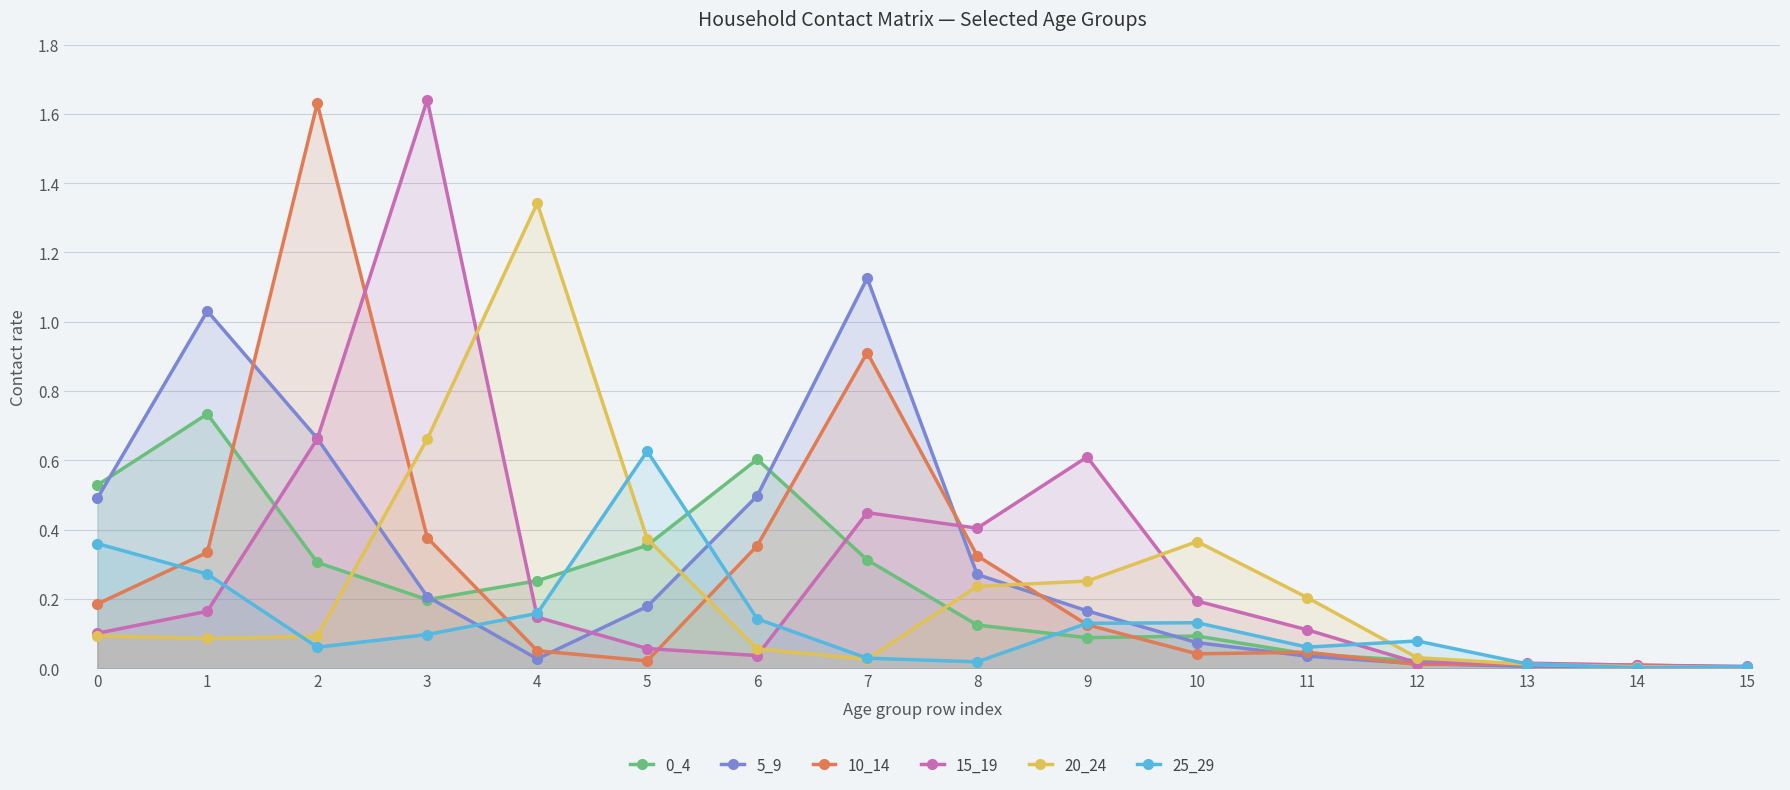

At which label does 20_24 reach its minimum?

15